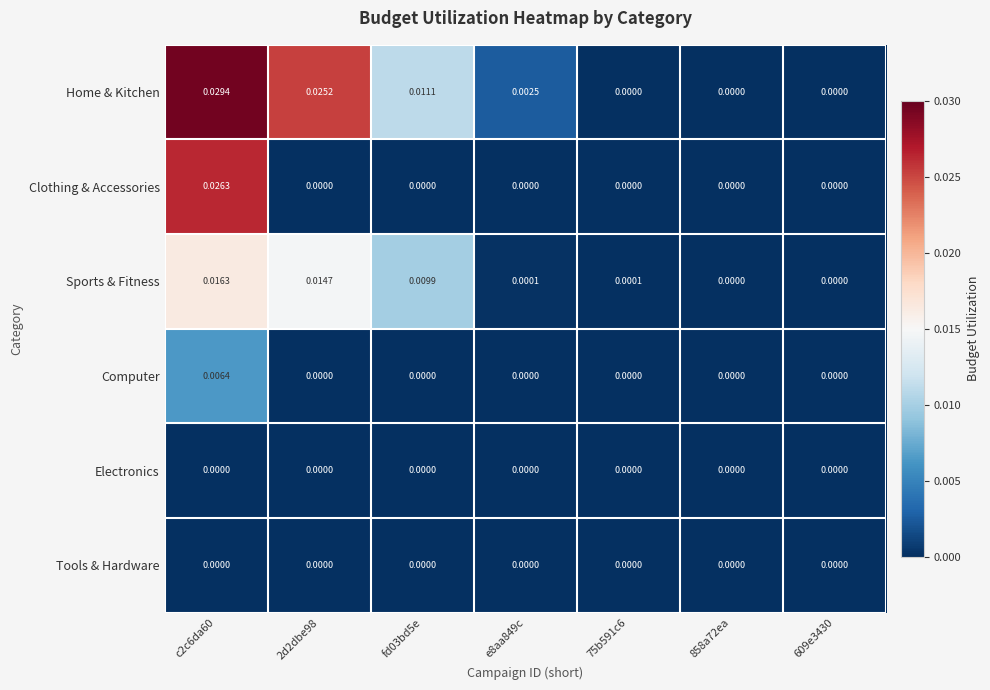

Which series has the widest spread of values?

Home & Kitchen